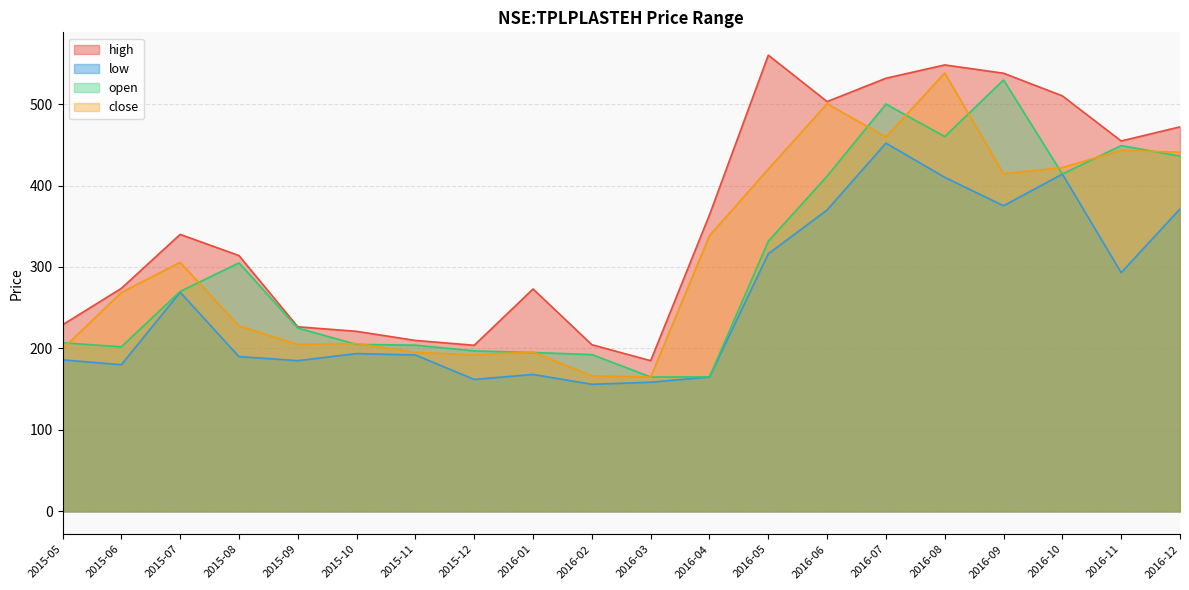

List the series in order of their peak value, lowest first.

low, open, close, high